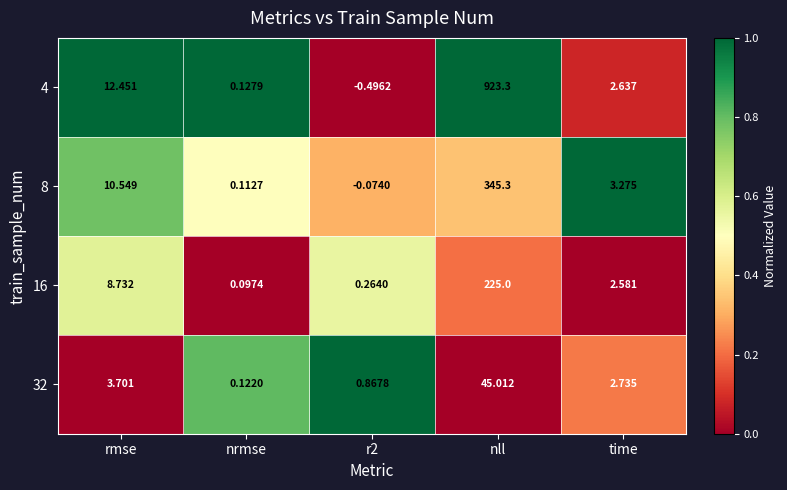

Which category has the lowest value across all series?

r2